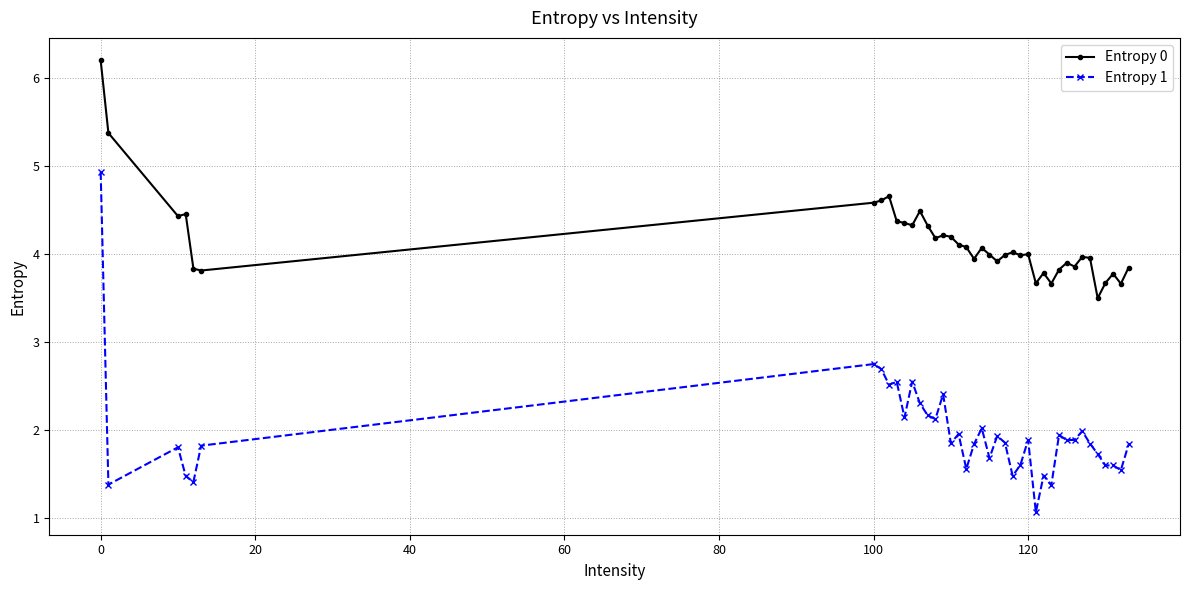

What is the highest value of the Entropy 1 series?

4.9